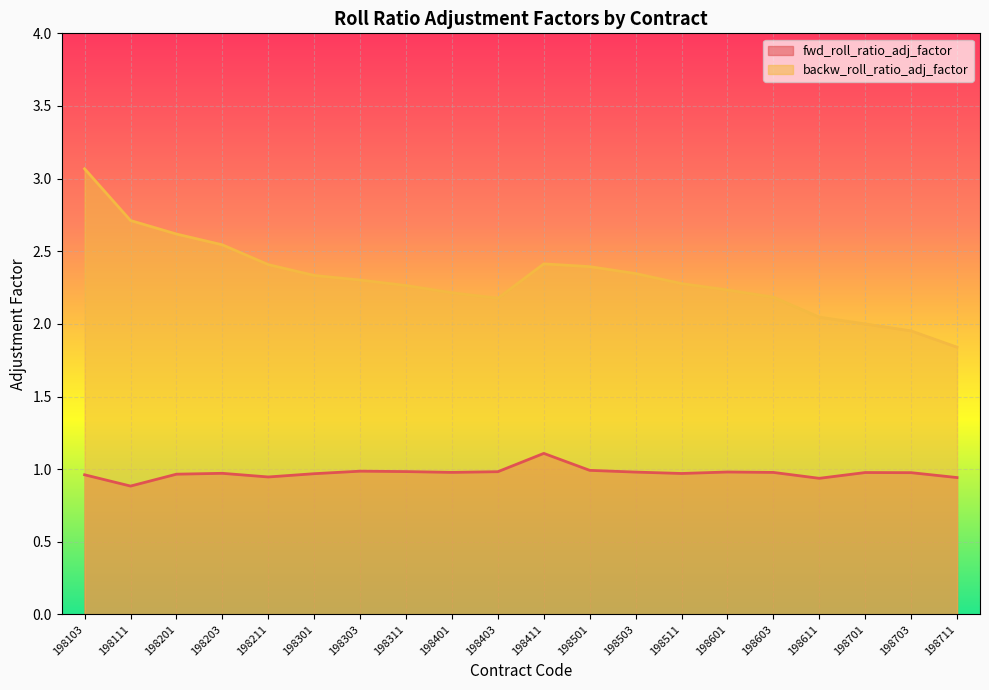

What is the value of the backw_roll_ratio_adj_factor point at the 6th from the left?

2.3